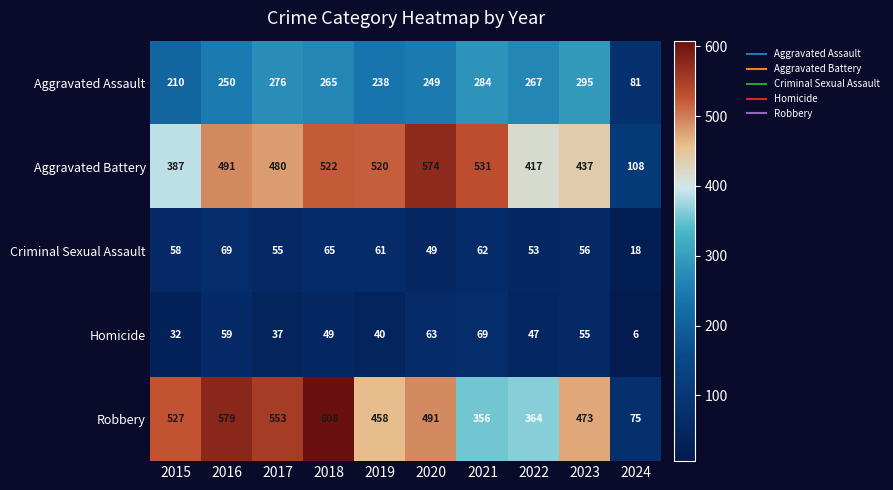

What is the smallest value displayed?

6